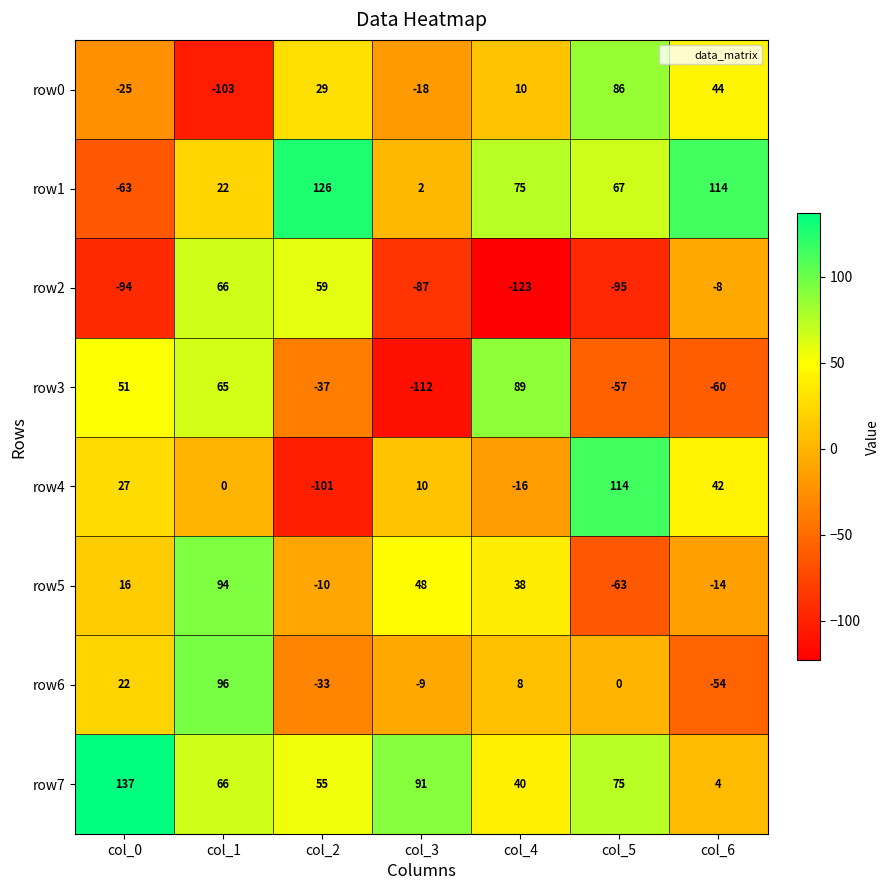

List the labels in order of row1 value, largest first.

col_2, col_6, col_4, col_5, col_1, col_3, col_0